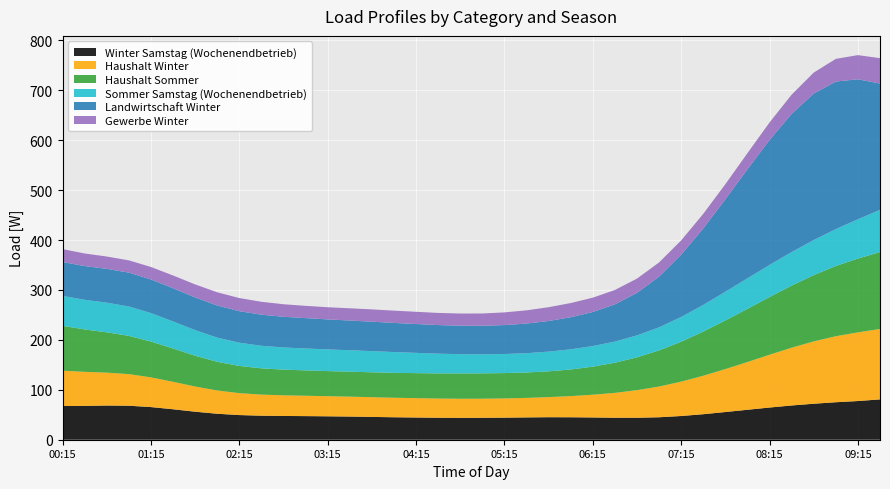

Reading right to left, extract all data points from this chart.

Winter Samstag (Wochenendbetrieb): 80.8	77.5	75.1	72.1	68.6	64.5	60.0	55.5	51.1	47.5	45.0	44.0	44.0	44.6	45.0	45.1	44.7	44.2	43.9	43.8	44.0	44.5	45.0	45.7	46.4	46.9	47.3	47.6	48.1	49.4	52.0	56.1	61.0	65.4	68.1	68.5	67.8	67.5
Haushalt Winter: 141.1	137.6	132.3	124.9	115.8	105.8	95.7	86.1	77.1	68.9	61.6	55.3	49.9	45.6	42.4	40.3	39.1	38.5	38.3	38.3	38.5	38.8	39.1	39.5	39.9	40.3	40.8	41.4	42.3	43.9	46.6	50.5	55.0	59.5	63.3	65.9	68.2	70.8
Haushalt Sommer: 154.0	147.8	140.7	132.8	124.4	115.6	106.5	97.4	88.5	80.0	72.4	65.8	60.4	56.2	53.3	51.6	50.9	50.8	50.8	50.7	50.4	50.1	49.9	49.9	50.0	50.3	50.8	51.4	52.6	54.5	57.4	61.6	66.6	71.7	76.6	80.7	84.9	89.8
Sommer Samstag (Wochenendbetrieb): 84.7	78.7	73.9	70.2	67.2	64.3	61.2	57.5	53.4	49.5	46.2	43.9	42.3	41.3	40.4	39.5	38.7	38.2	38.1	38.6	39.5	40.6	41.6	42.4	43.0	43.4	43.9	44.4	45.2	46.5	48.5	51.3	54.3	57.1	58.9	59.4	59.4	60.0
Landwirtschaft Winter: 252.9	280.5	295.6	293.5	276.9	250.4	218.5	185.3	153.4	124.9	101.6	85.3	74.7	68.2	64.3	61.4	59.3	58.0	57.2	57.1	57.3	57.8	58.4	59.0	59.5	60.1	60.8	61.5	62.3	63.2	64.3	65.4	66.5	67.3	67.8	67.8	67.6	67.9
Gewerbe Winter: 50.9	48.4	45.4	42.0	38.4	35.0	32.2	30.2	29.1	28.5	28.4	28.5	28.7	28.7	28.4	27.6	26.5	25.4	24.6	24.3	24.3	24.5	24.6	24.6	24.5	24.4	24.6	25.1	25.8	26.3	26.5	26.2	25.6	25.0	24.6	24.7	25.2	25.8